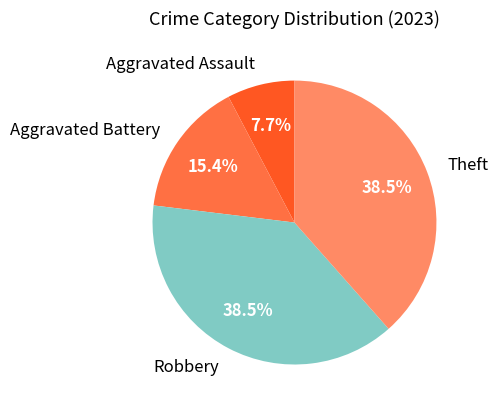

Which slice is the smallest?

Aggravated Assault